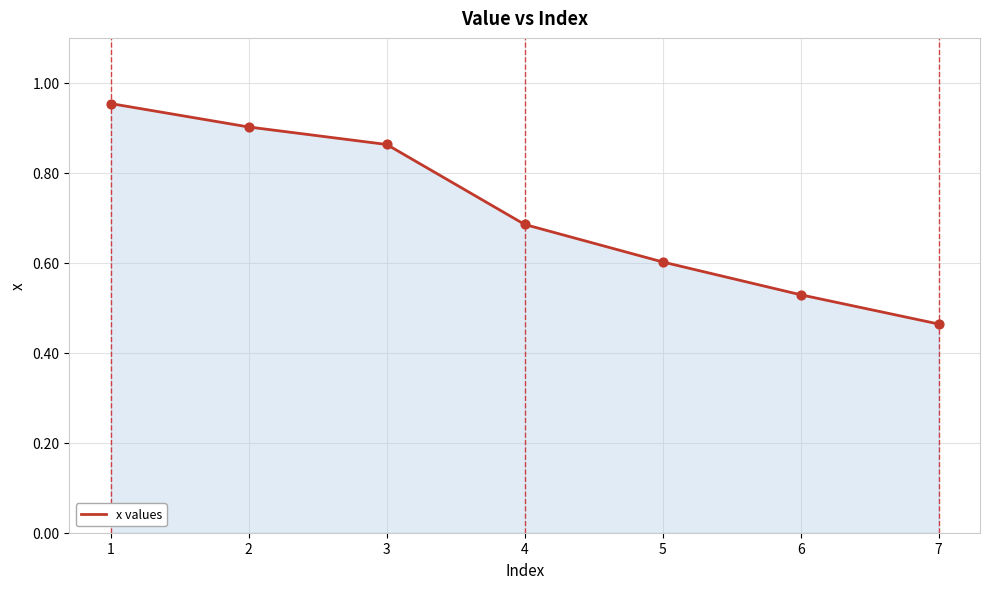

What is the change in value from 1 to 4?

-0.3